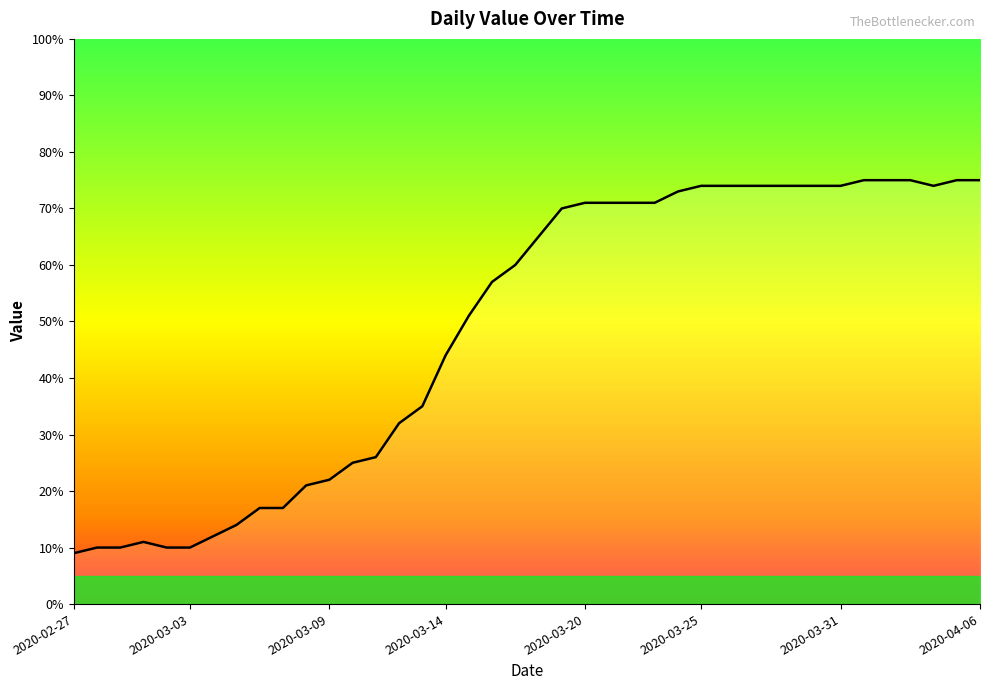

What is the maximum value shown in the chart?

75